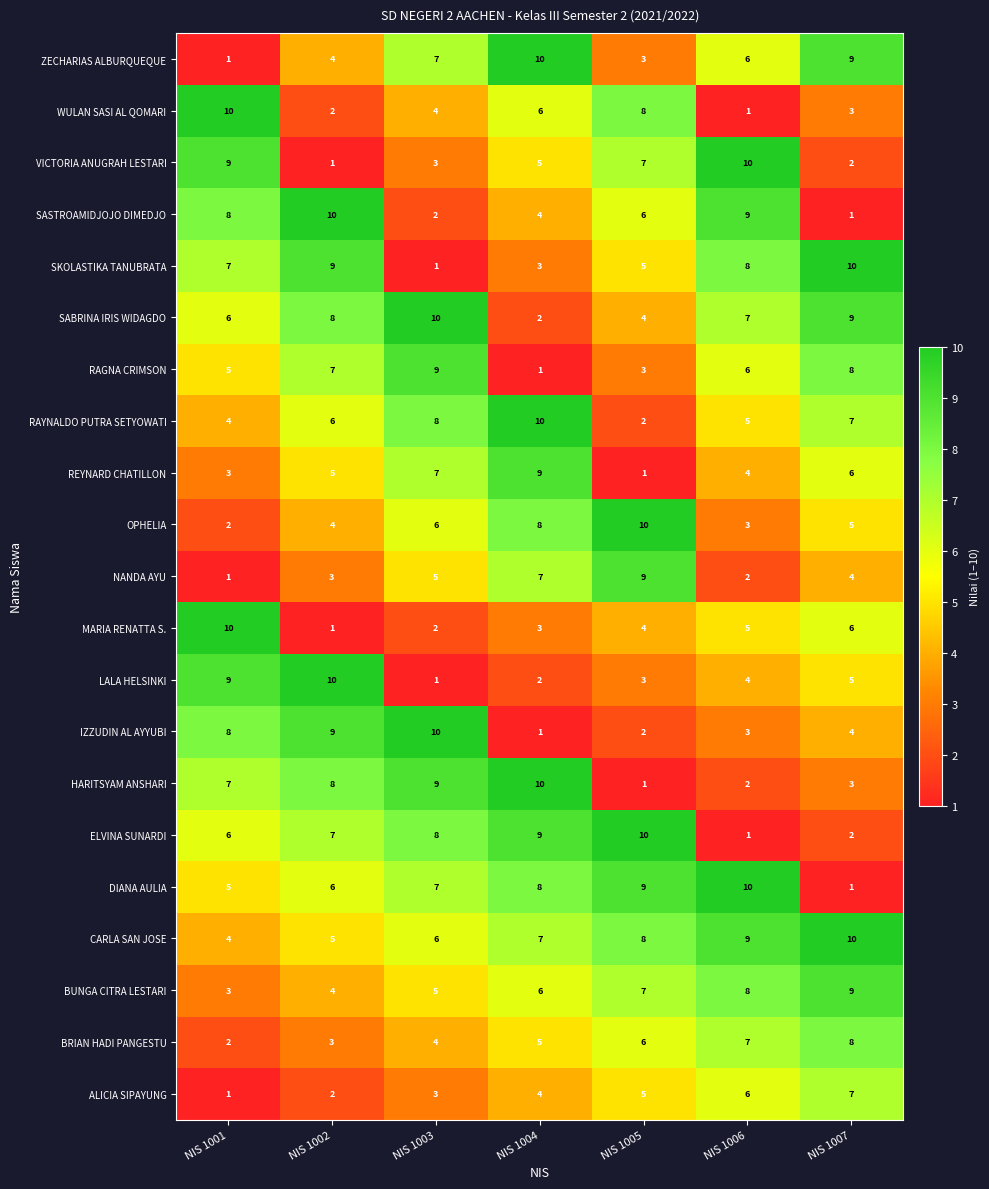

What is the difference between the highest and lowest values at NIS 1003?

9